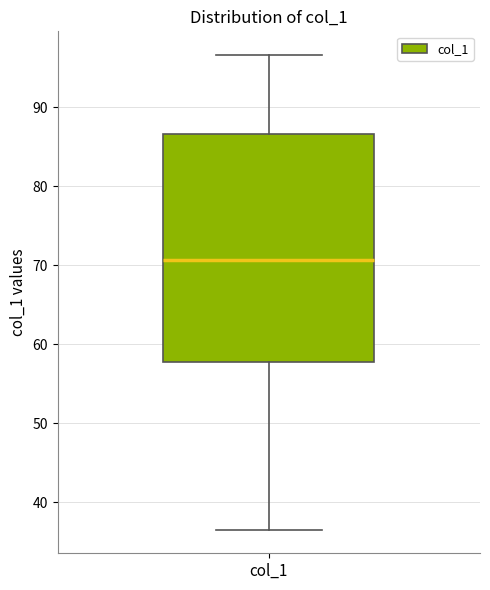

Transcribe this box plot: give where the median line is, the range the box spans, and where the two whiskers end, as read against the y-axis. The values are not printed on the chart, so give them approximately, as read against the axis.

median 71, box 58 to 87, whiskers 37 to 97